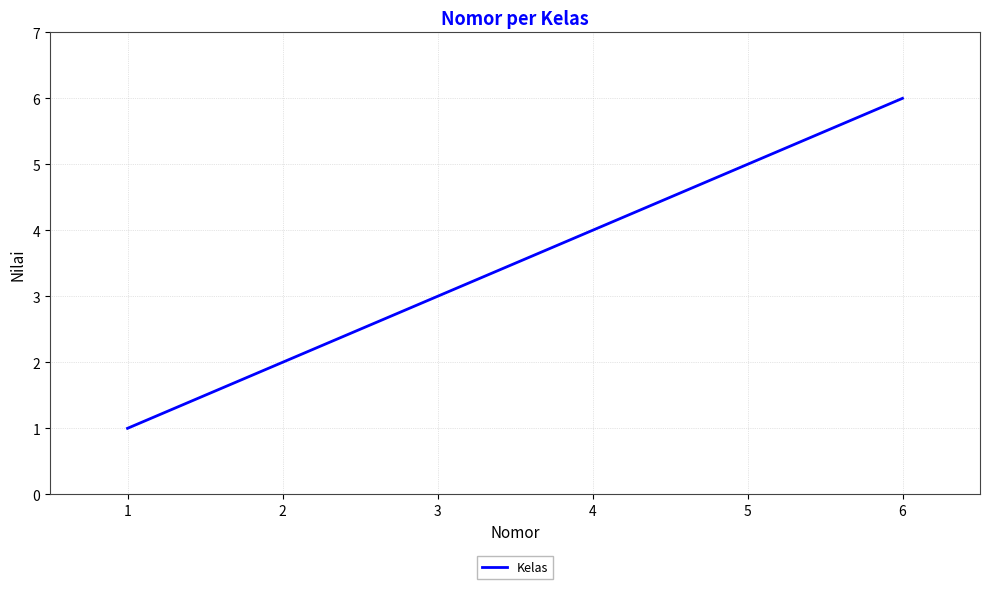

How many values are between 2 and 5?

4